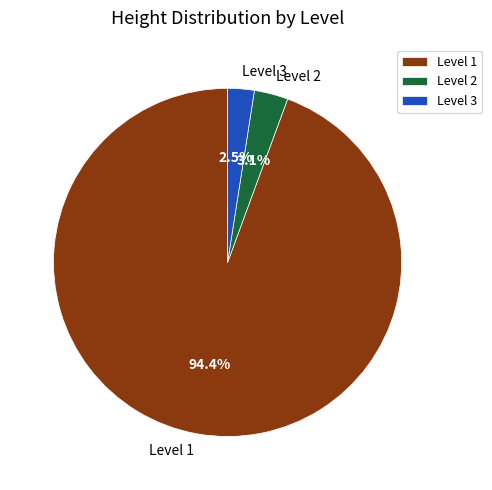

To the nearest percent, what is the difference between the largest and smallest slice percentages?

92%